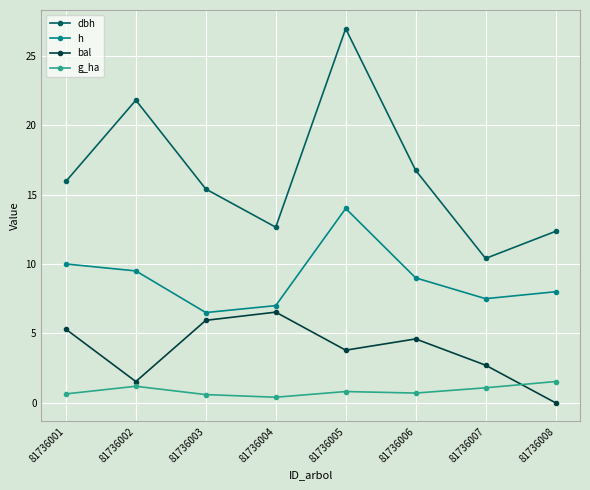

Which series has the widest spread of values?

dbh